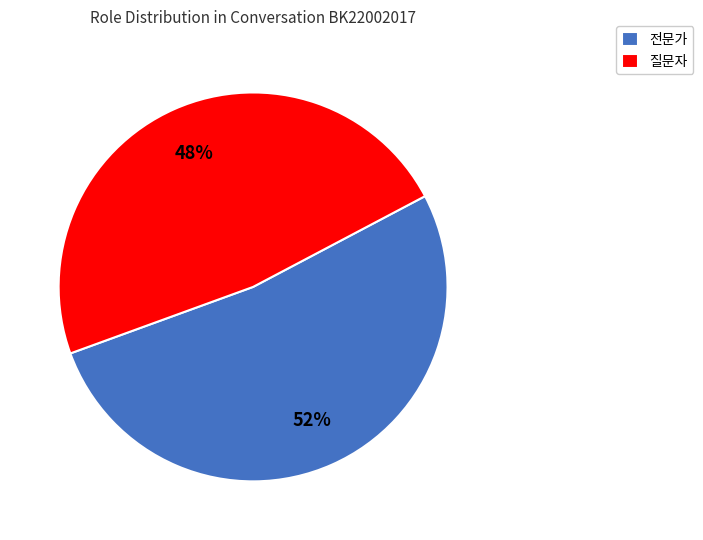

Rank the categories by value from lowest to highest.

질문자, 전문가